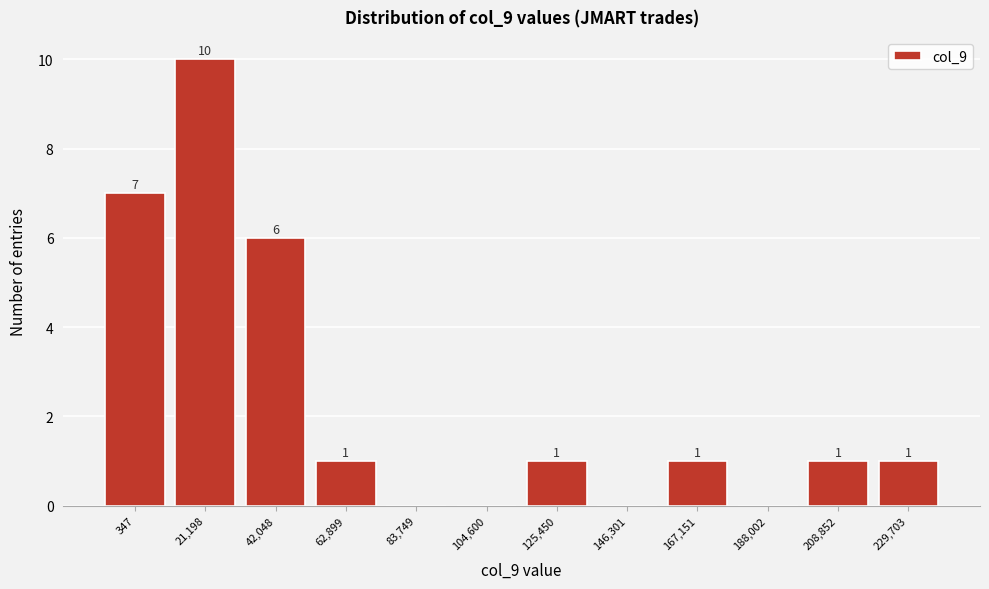

Reading left to right, list all the values displayed in this chart.

347=7	21,198=10	42,048=6	62,899=1	83,749=0	104,600=0	125,450=1	146,301=0	167,151=1	188,002=0	208,852=1	229,703=1